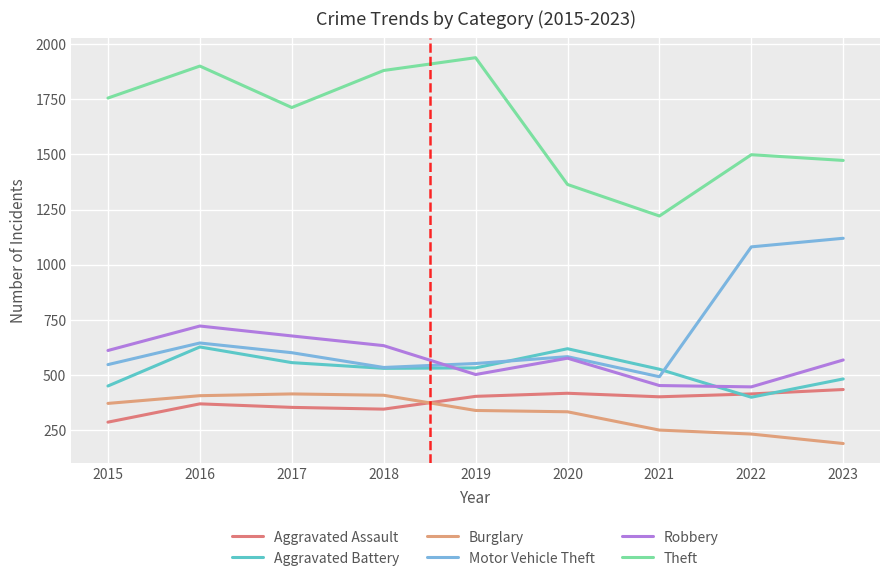

List the series in order of their peak value, lowest first.

Burglary, Aggravated Assault, Aggravated Battery, Robbery, Motor Vehicle Theft, Theft